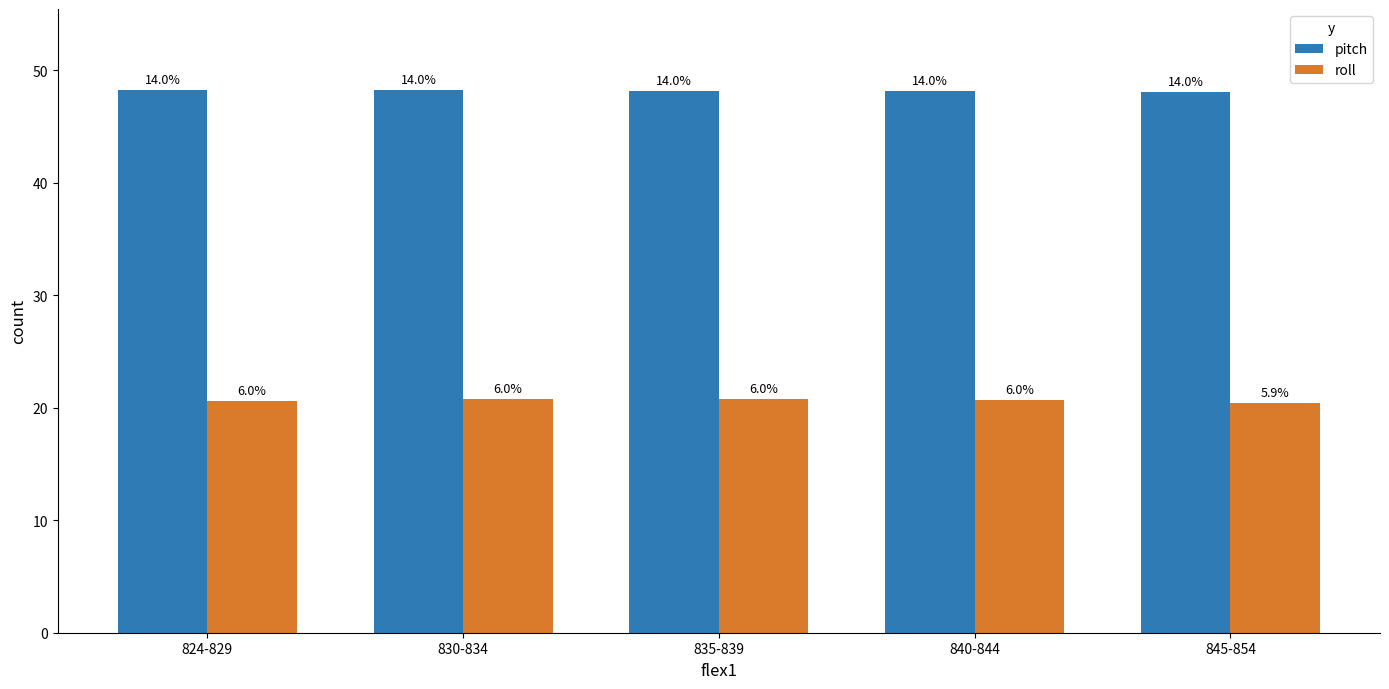

The value of pitch at 840-844 is 84.2. True or false?

False